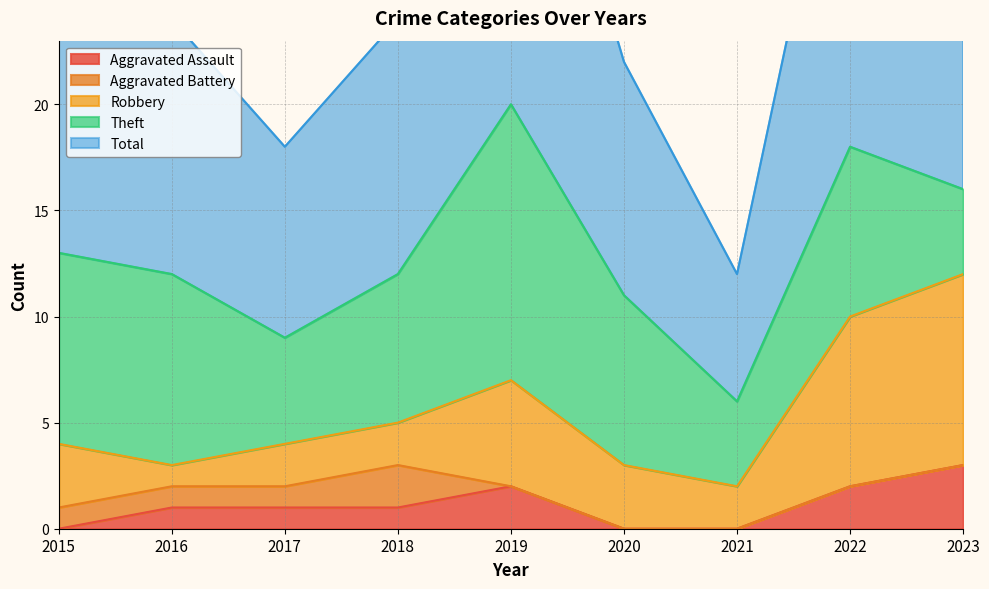

The Aggravated Assault series shows -1 at 2021. True or false?

False